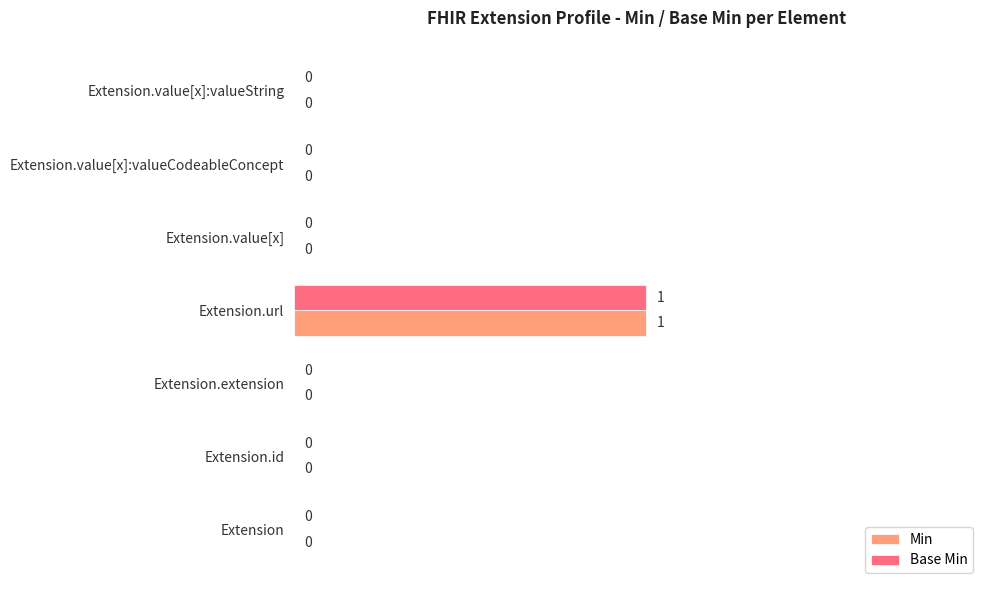

Which category has the highest value in the Min series?

Extension.url